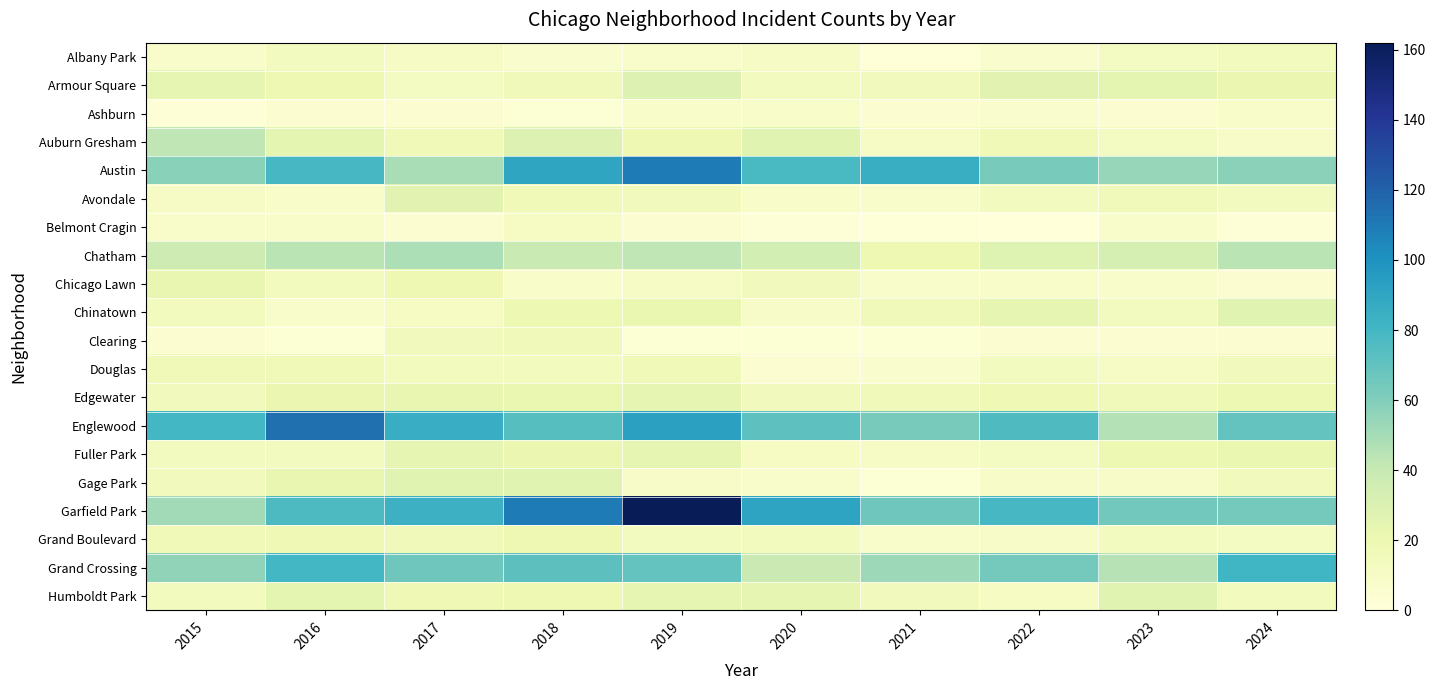

Between 2020 and 2024, which series saw the biggest shift?

Grand Crossing